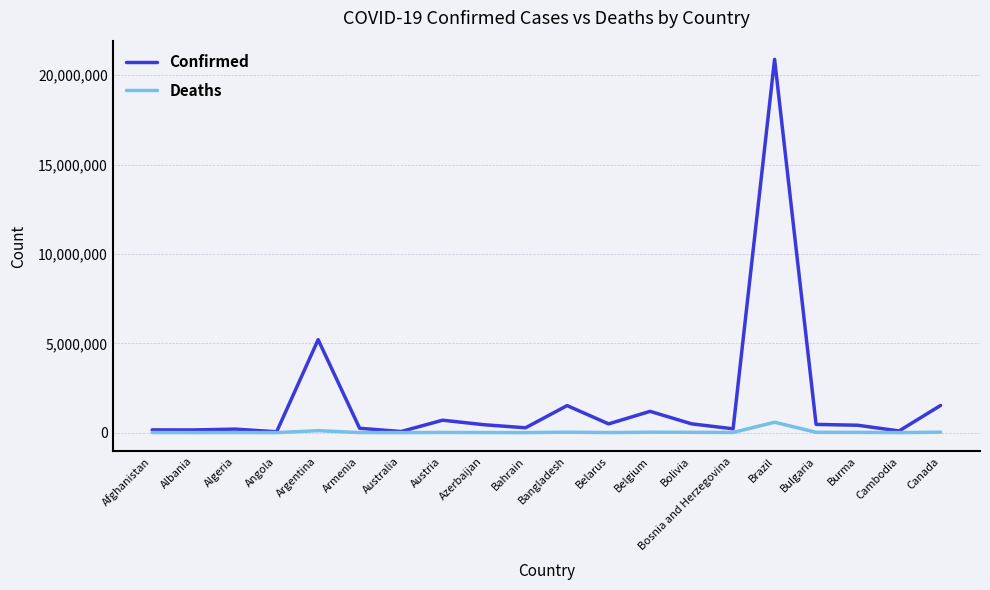

The value of Confirmed at Belgium is 2030361. True or false?

False